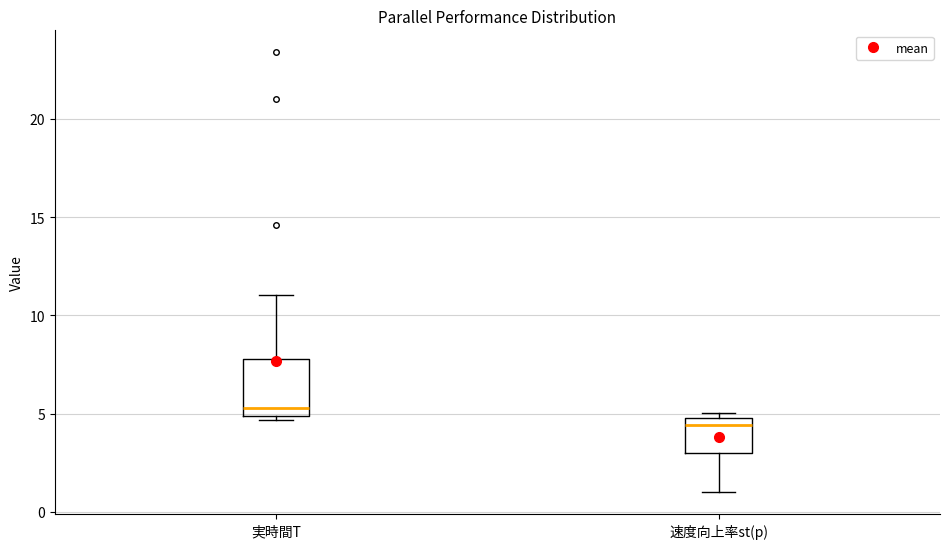

Which box's median line is the highest?

実時間T